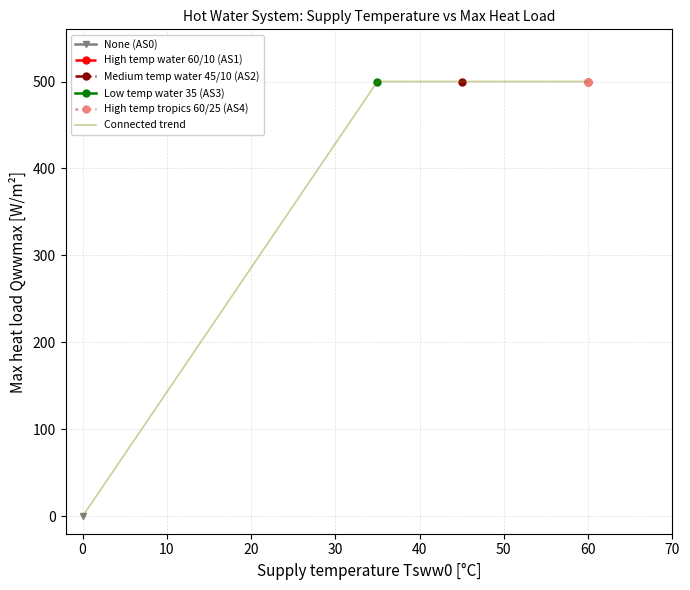

What is the average value?

400